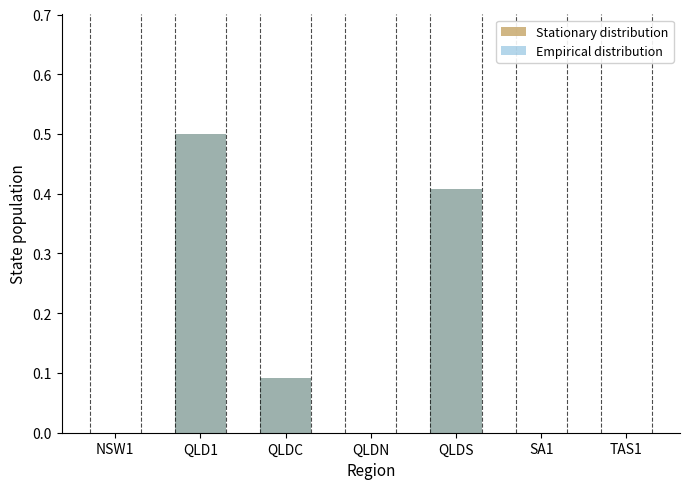

What is the difference between the maximum and minimum values in the Empirical distribution series?

0.5